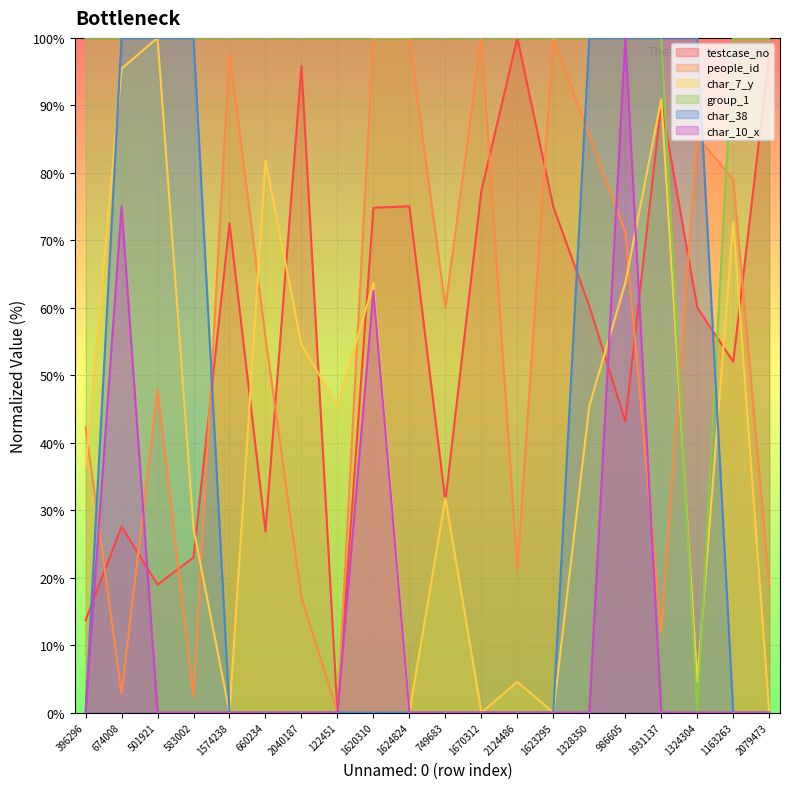

What is the maximum value shown in the chart?

100.0